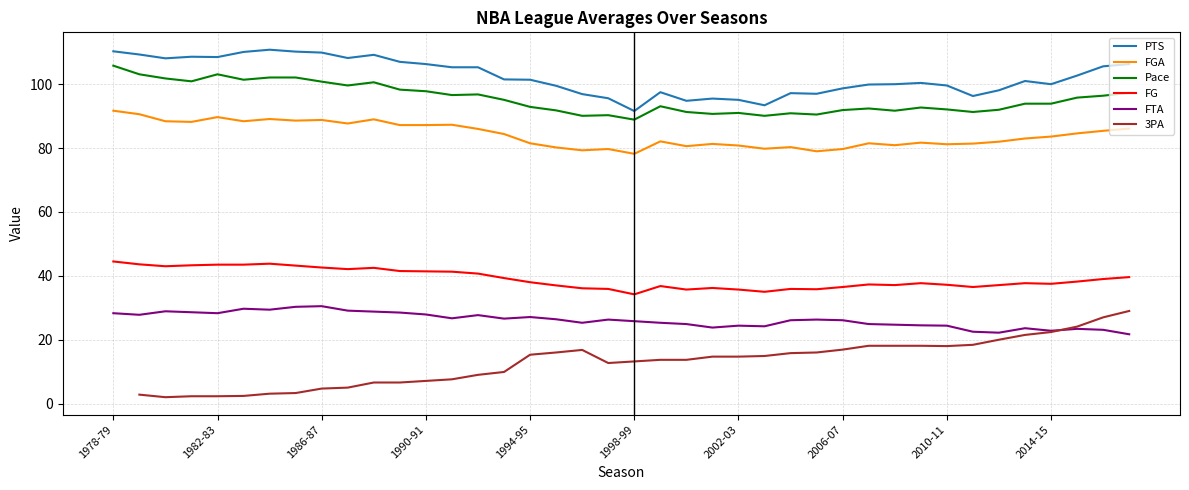

The FTA series shows 39.6 at 1994-95. True or false?

False